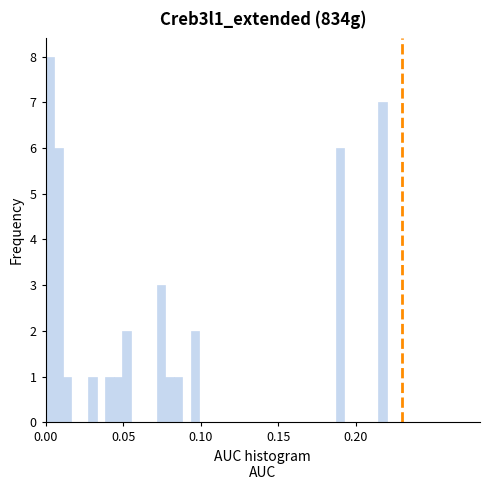

Read against the x-axis, roughly where is the centre of the tallest bar?

0.005